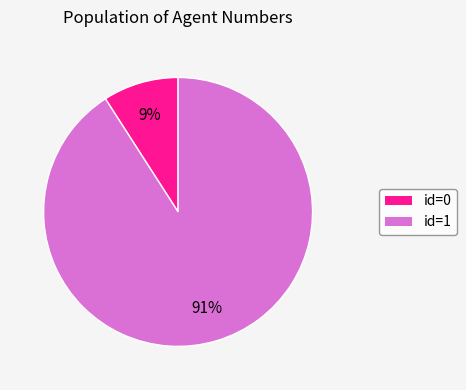

Is there any slice that represents more than half of the pie?

Yes